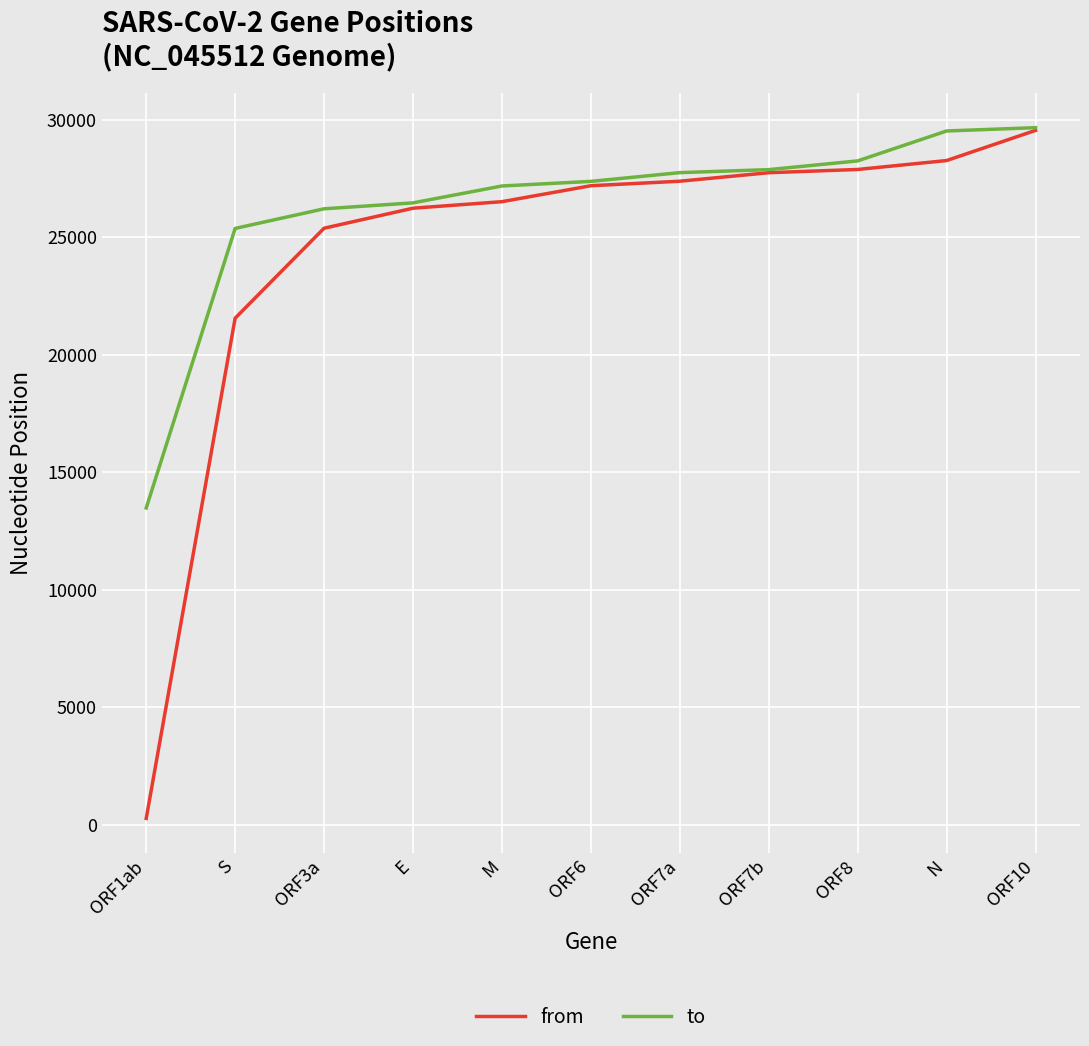

What is the difference between the highest and lowest values at N?

1259